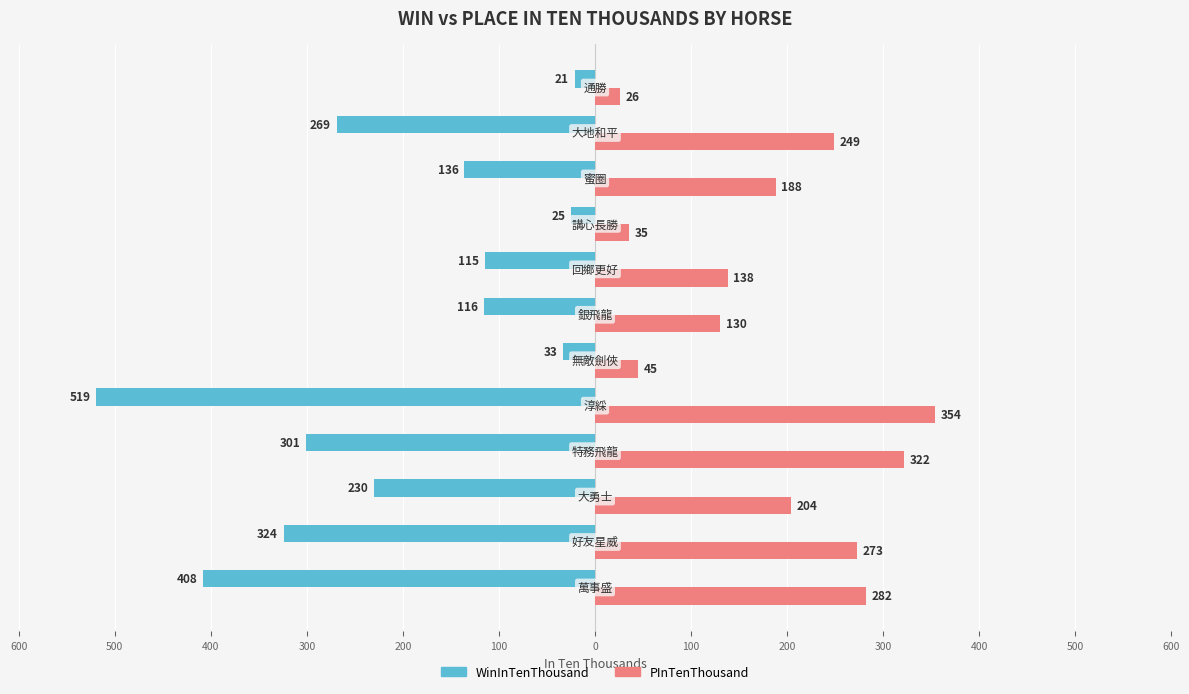

What are all the series names shown in the legend?

WinInTenThousand, PInTenThousand